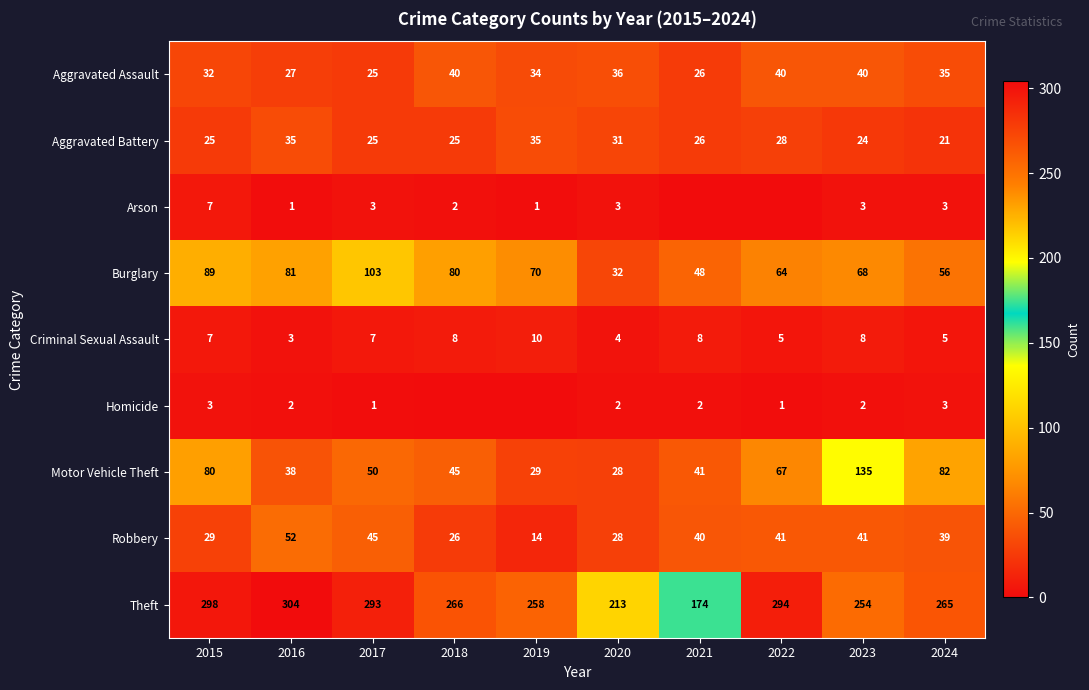

True or false: Criminal Sexual Assault has a value of 1 at 2016.

False